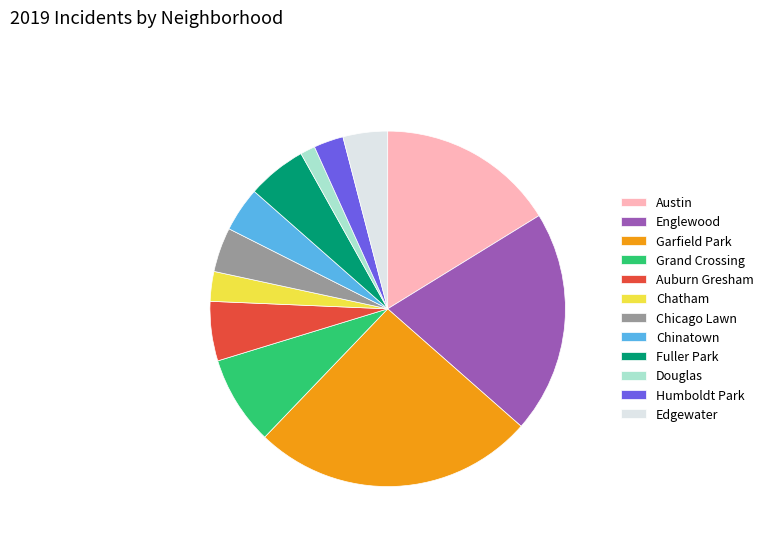

Which category has the smallest portion of the pie?

Douglas